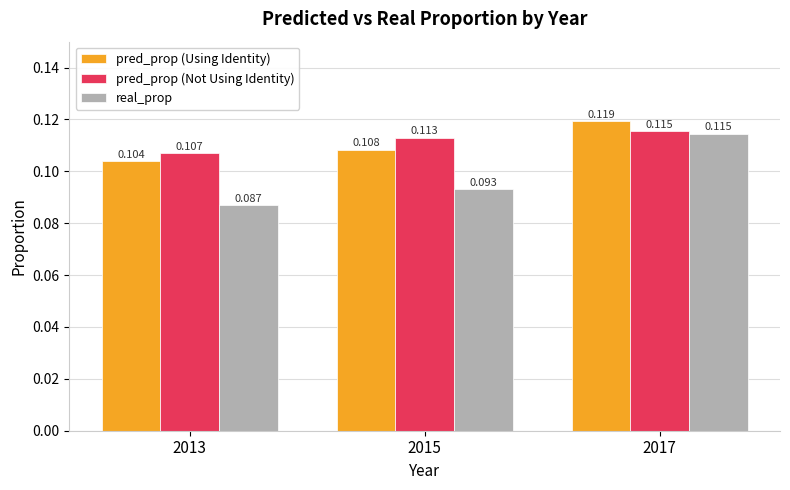

Is the value of real_prop at 2017 greater than the value of pred_prop (Not Using Identity) at 2013?

Yes